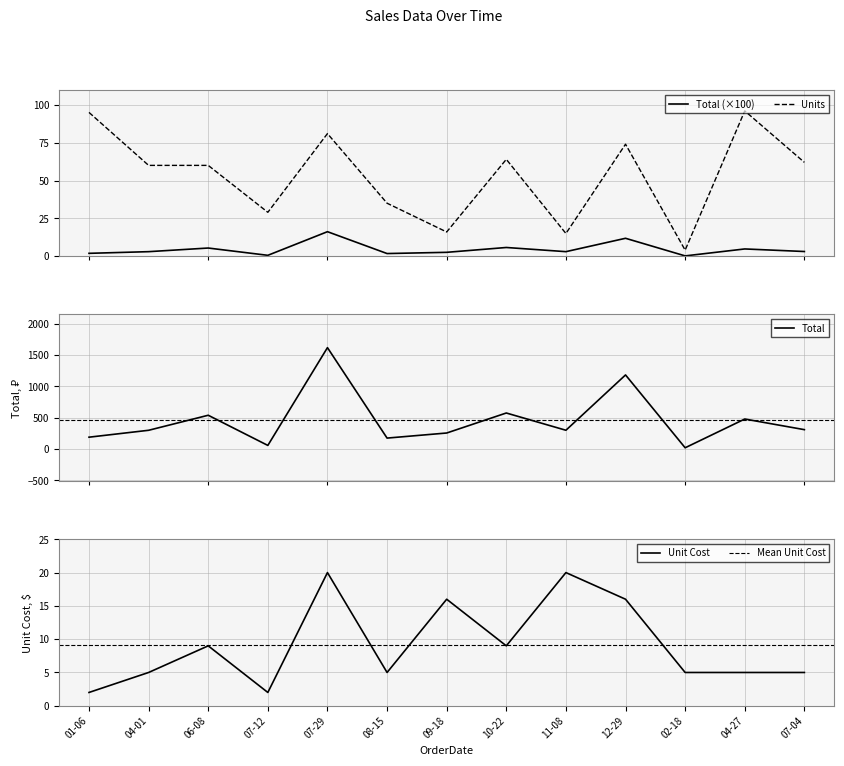

What is the highest value of the Units series?

96.0